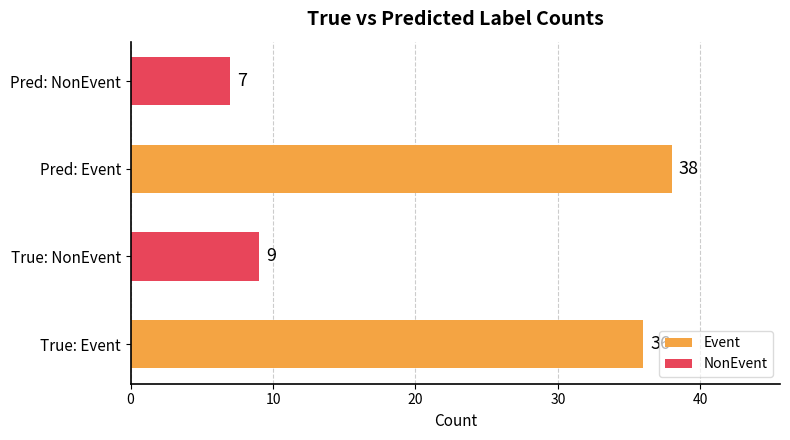

Count the number of categories in the chart.

4